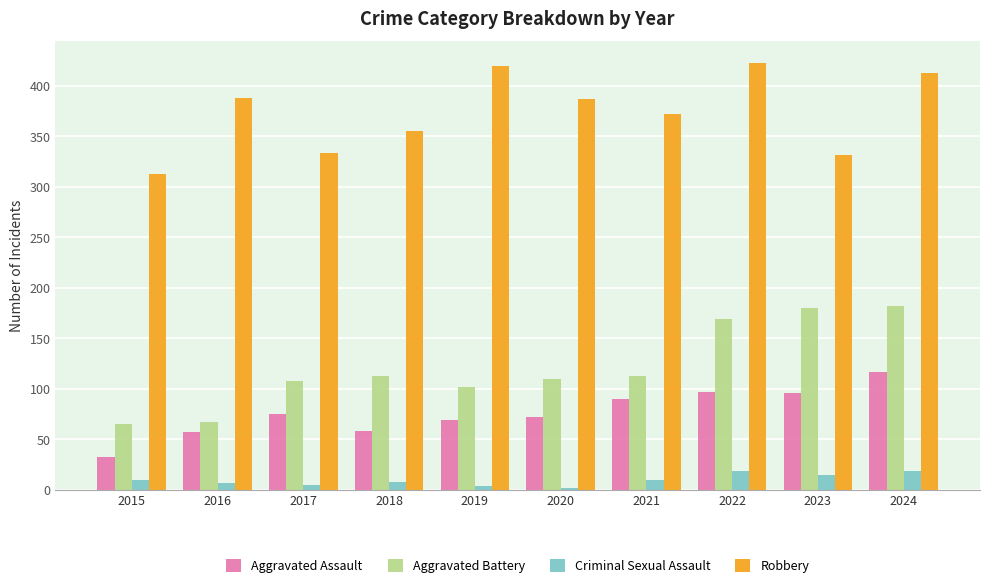

Rank the series at 2023 from lowest to highest value.

Criminal Sexual Assault, Aggravated Assault, Aggravated Battery, Robbery